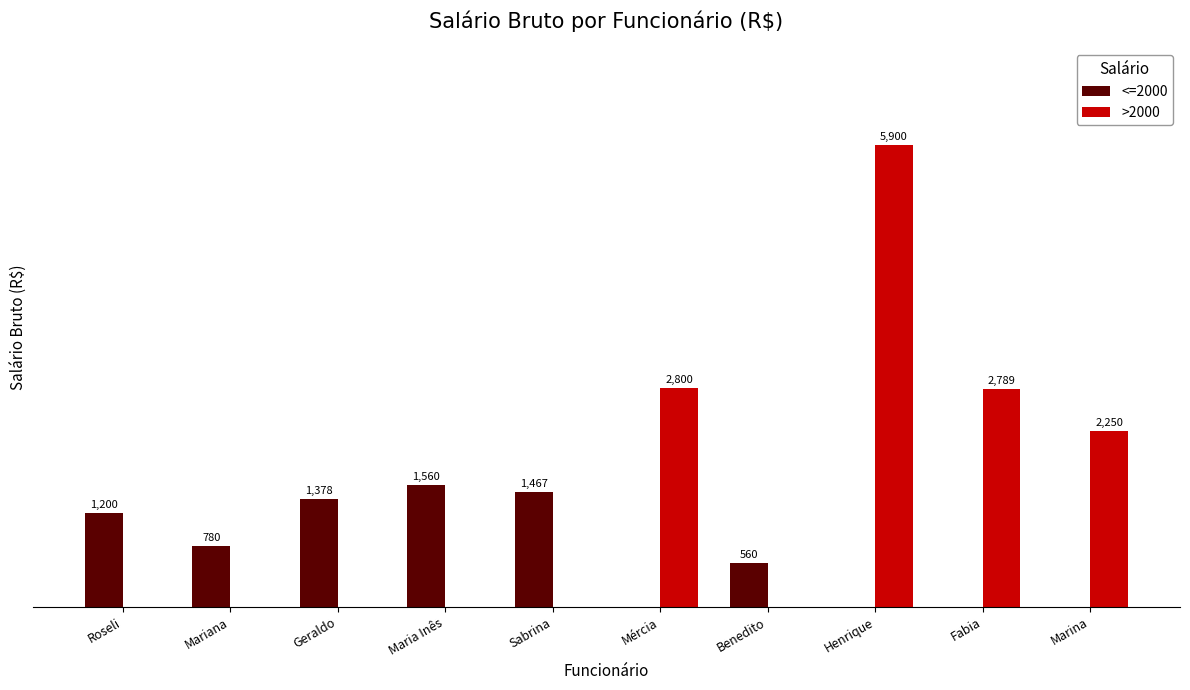

Which series changed the most between Mariana and Henrique?

>2000